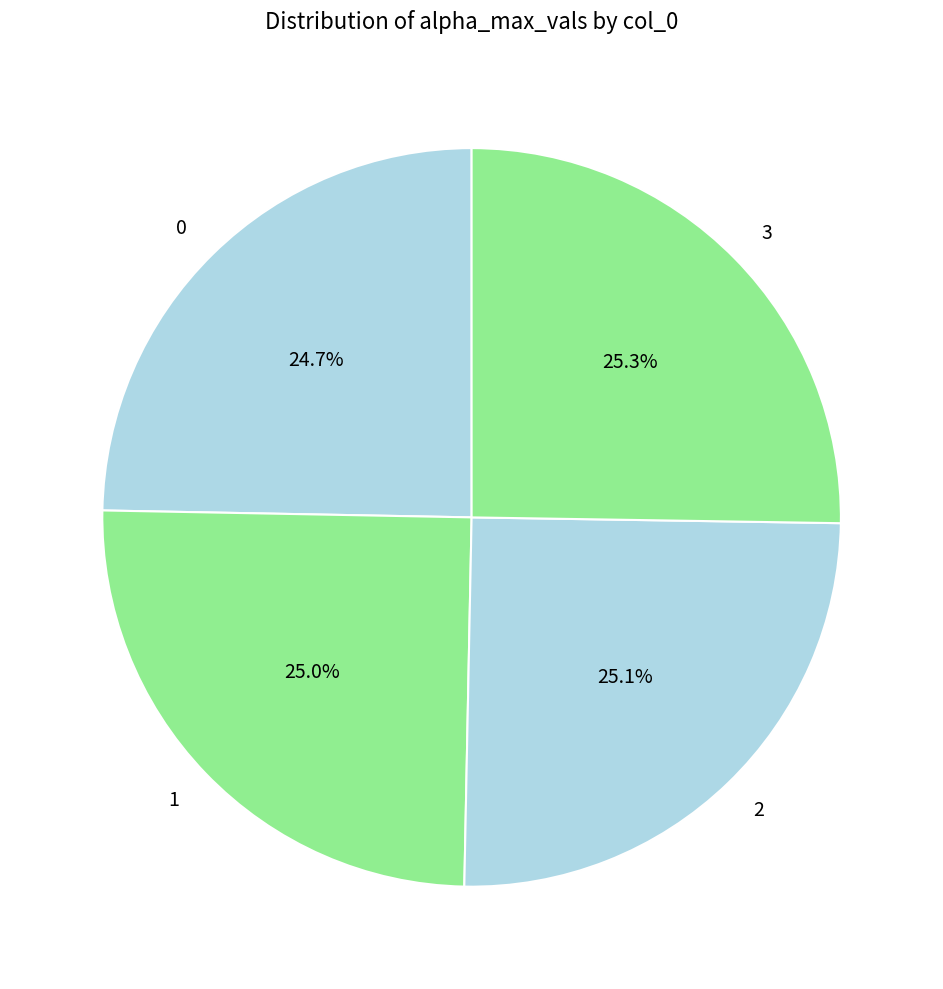

The 3 slice represents 25% of the pie. True or false?

True